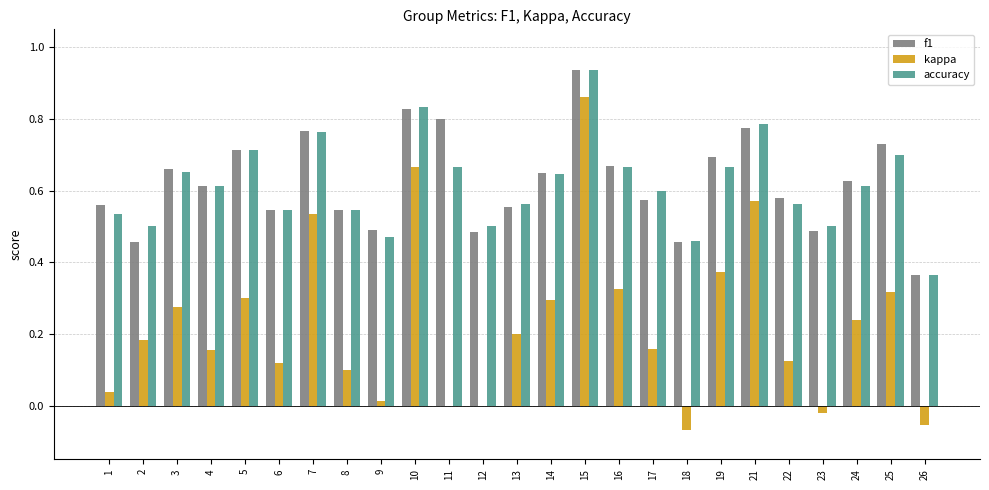

Count the number of categories in the chart.

25